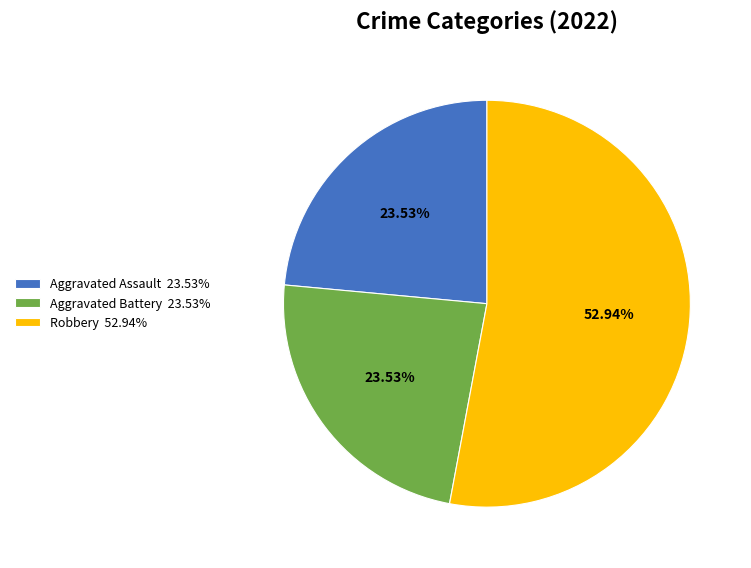

Does Robbery 52.94% represent more than half of the total?

Yes